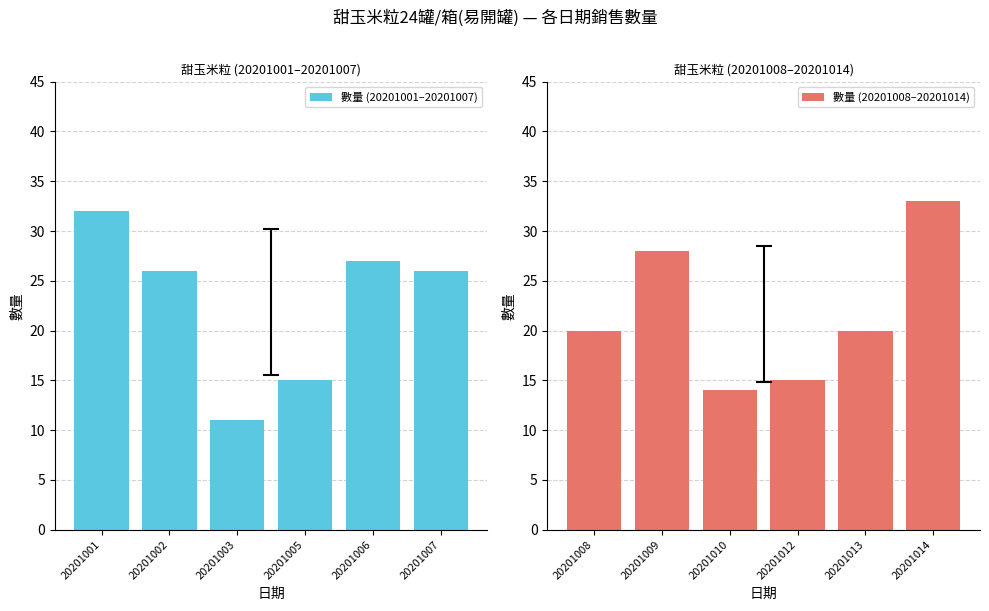

What is the sum of all 數量 (20201008–20201014) values?

130